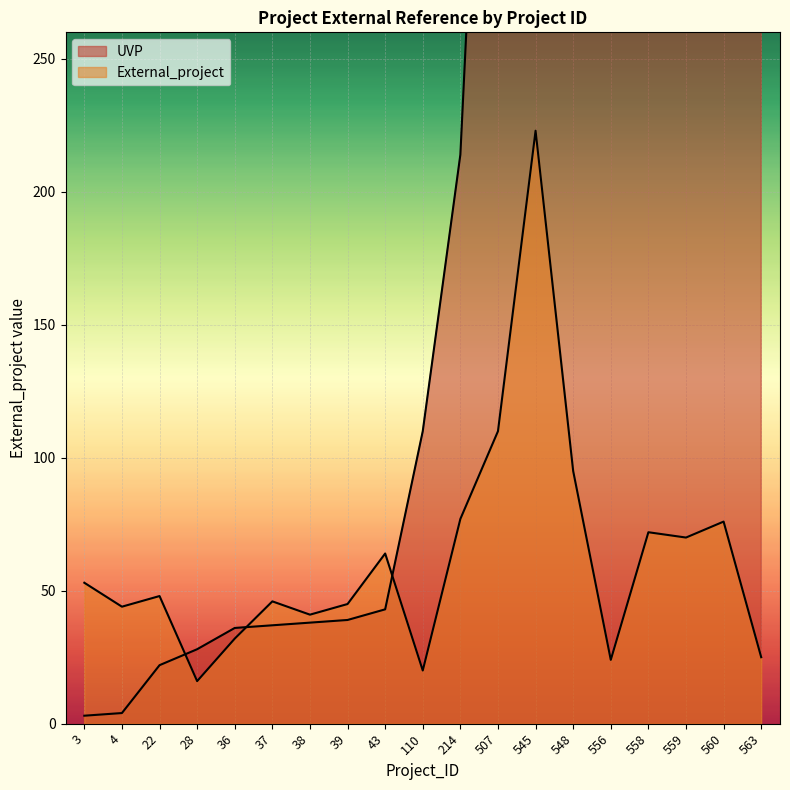

The External_project series shows 22 at 560. True or false?

False